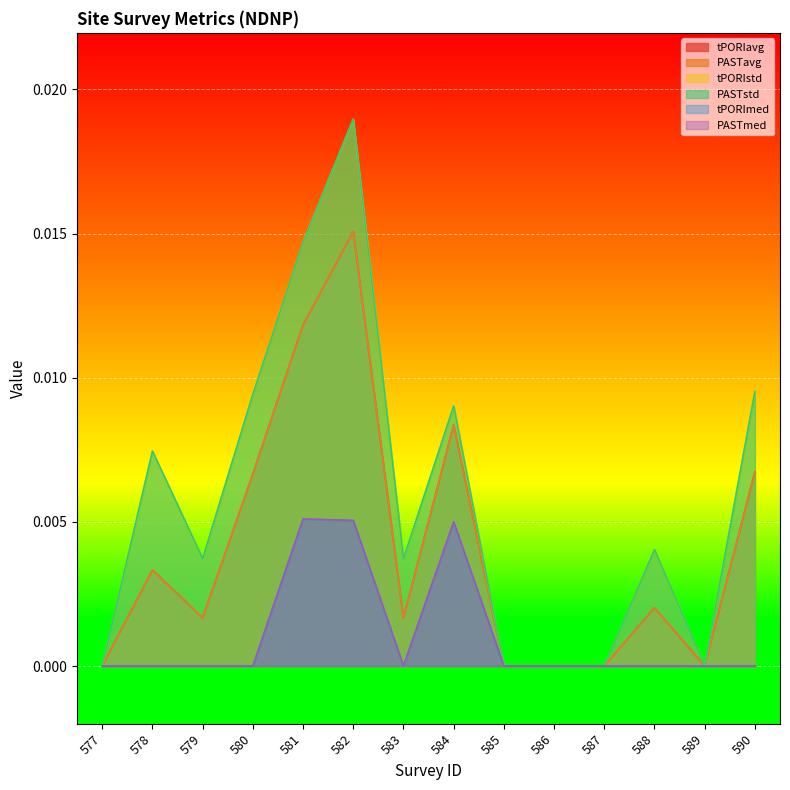

Is the value of PASTstd at 586 greater than the value of tPORIstd at 585?

No